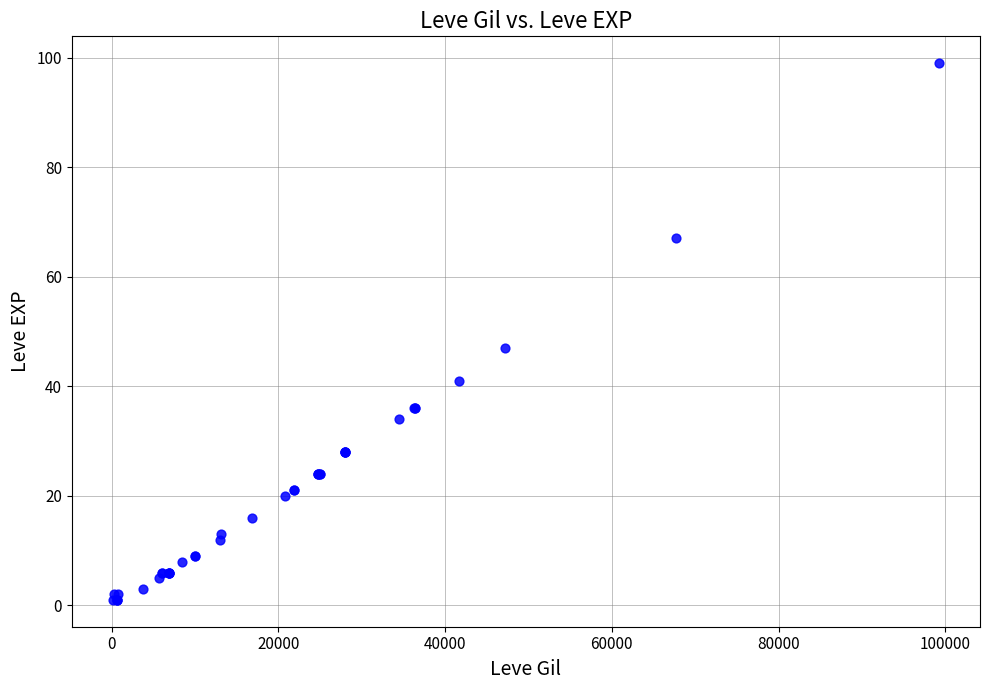

What Y value in the scatter plot is closest to 50?

47